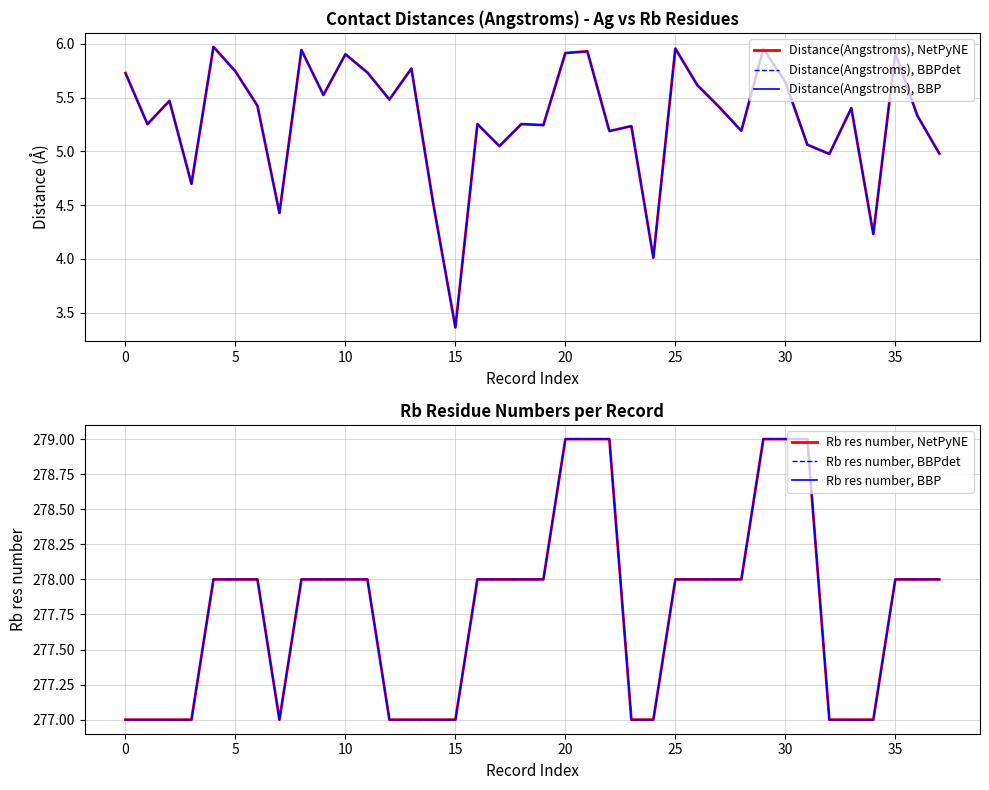

Does the chart display data point markers on the line(s)?

No